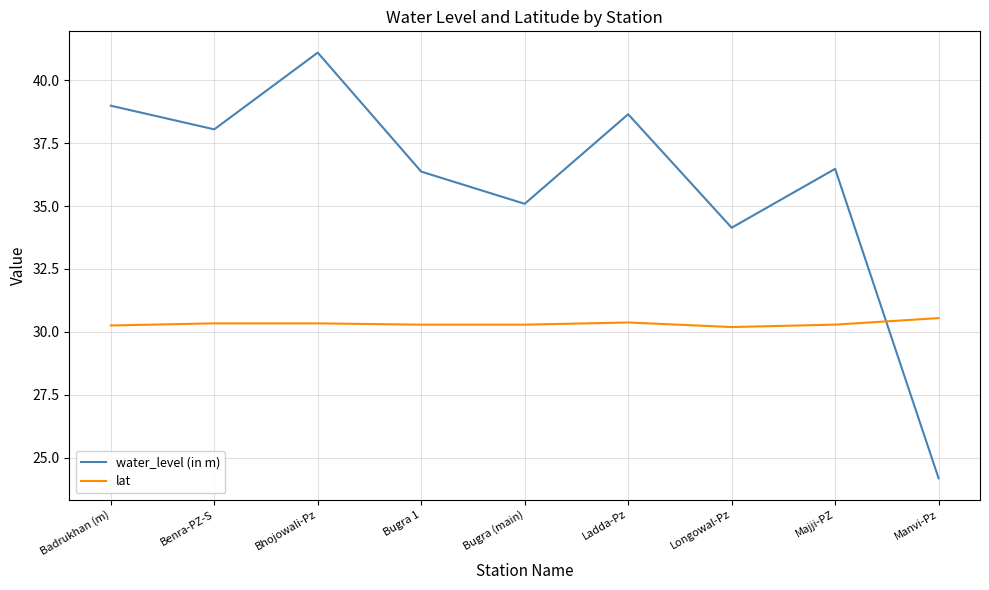

Which series changed the most between Longowal-Pz and Majji-PZ?

water_level (in m)